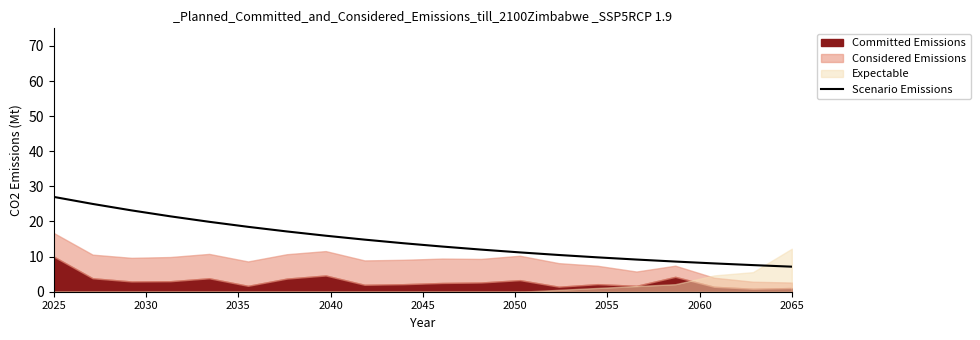

What is the minimum value for Scenario Emissions?

7.1